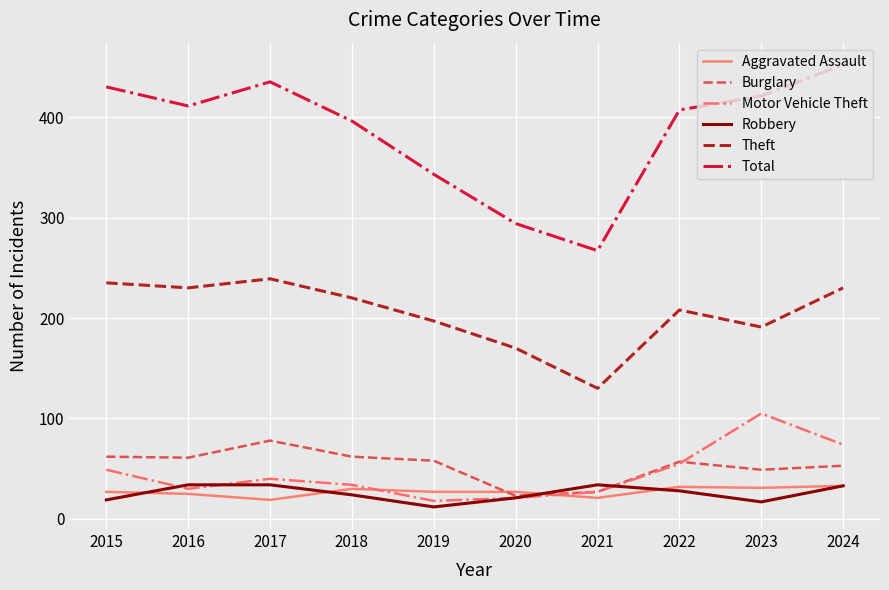

True or false: Motor Vehicle Theft has more than 2 points higher than both neighbors.

False